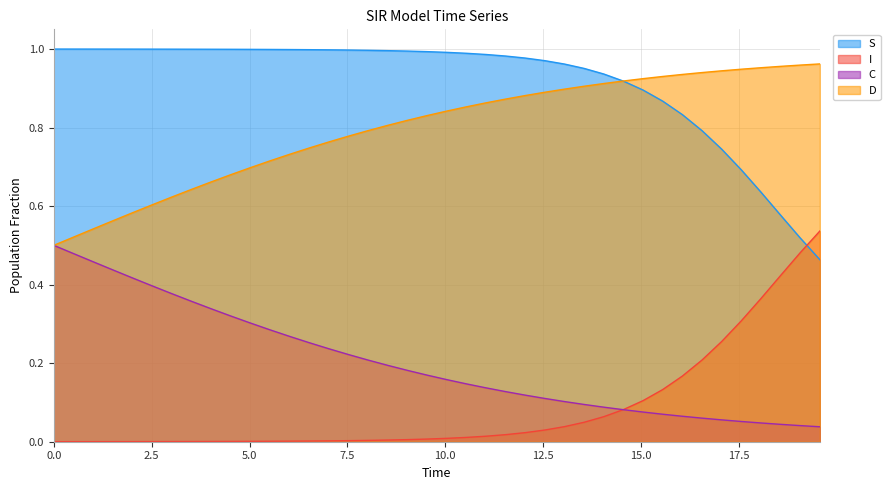

True or false: S and C intersect in this chart.

False